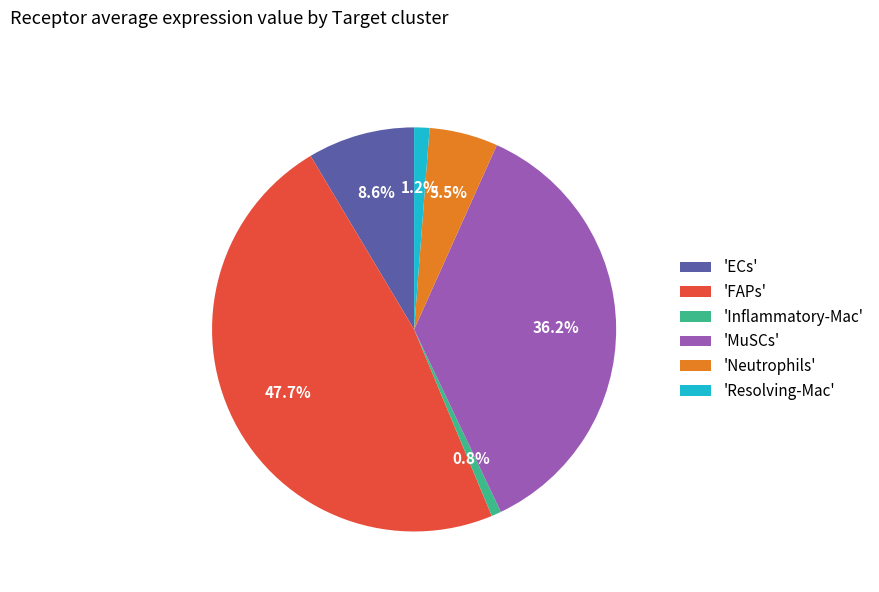

What percentage do 'Inflammatory-Mac' and 'Neutrophils' together represent?

6.3%